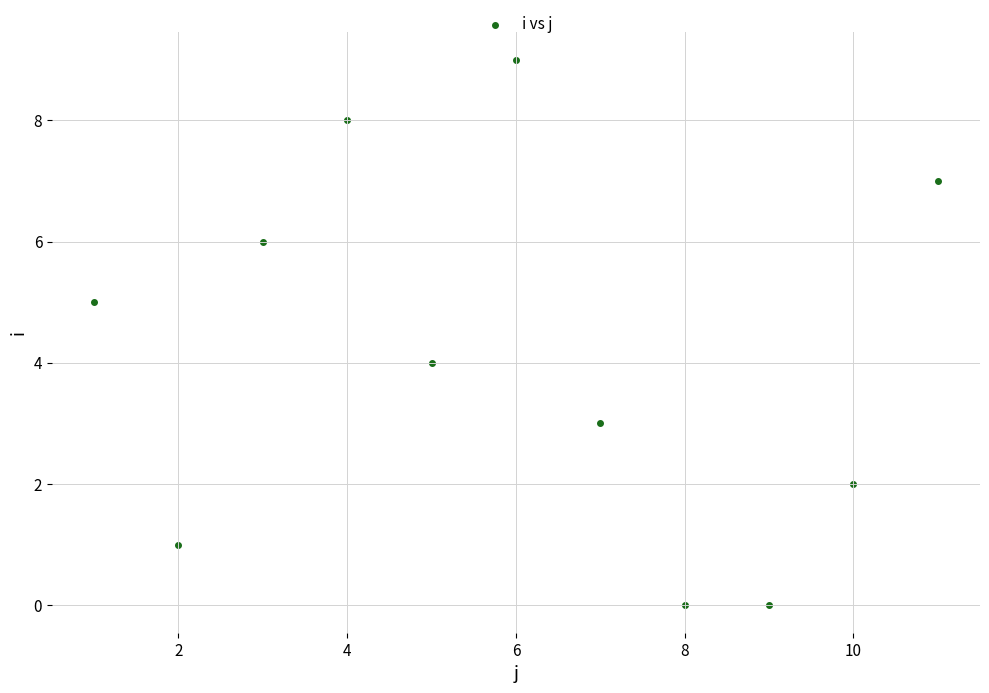

What is the average X value?

6